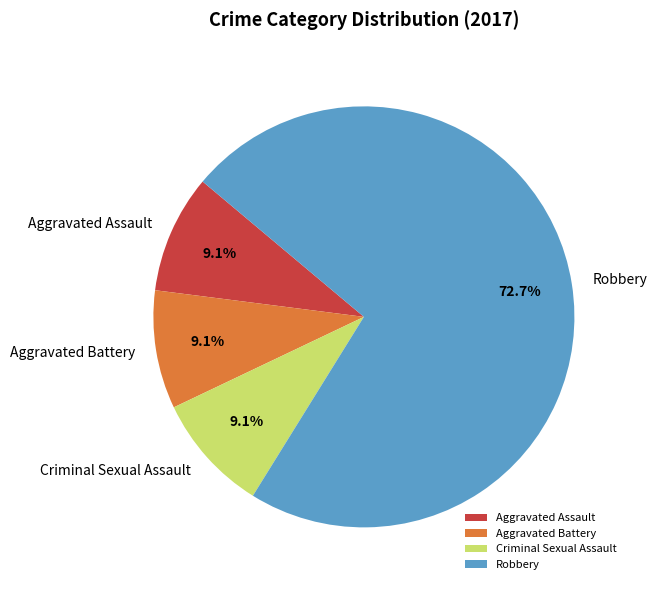

Is it true that Aggravated Battery is 1% of the pie?

False